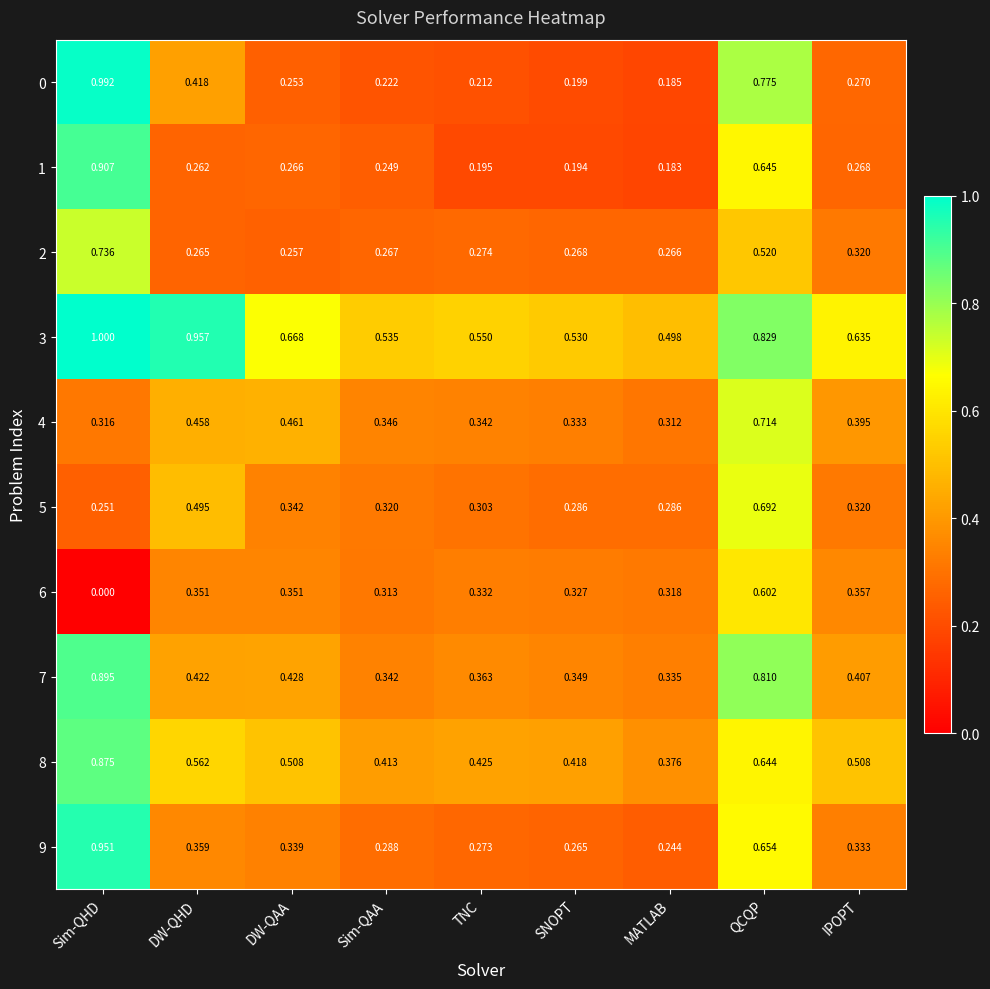

At which category does the chart reach its peak across all series?

Sim-QHD